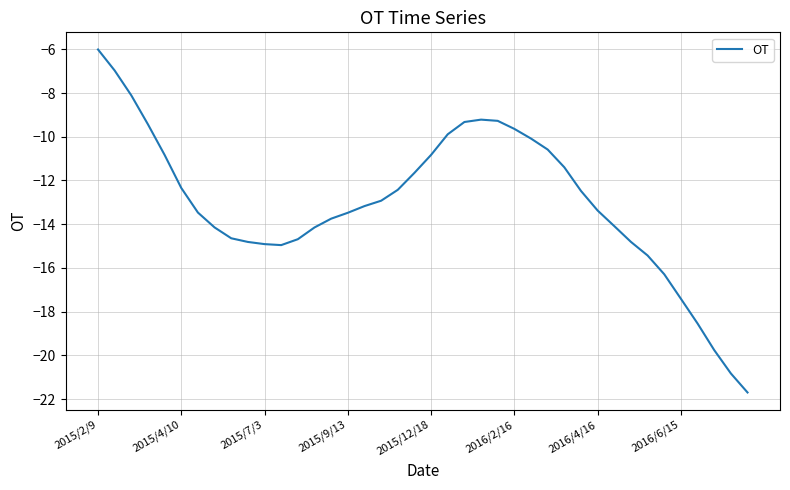

What is the smallest value displayed?

-21.7